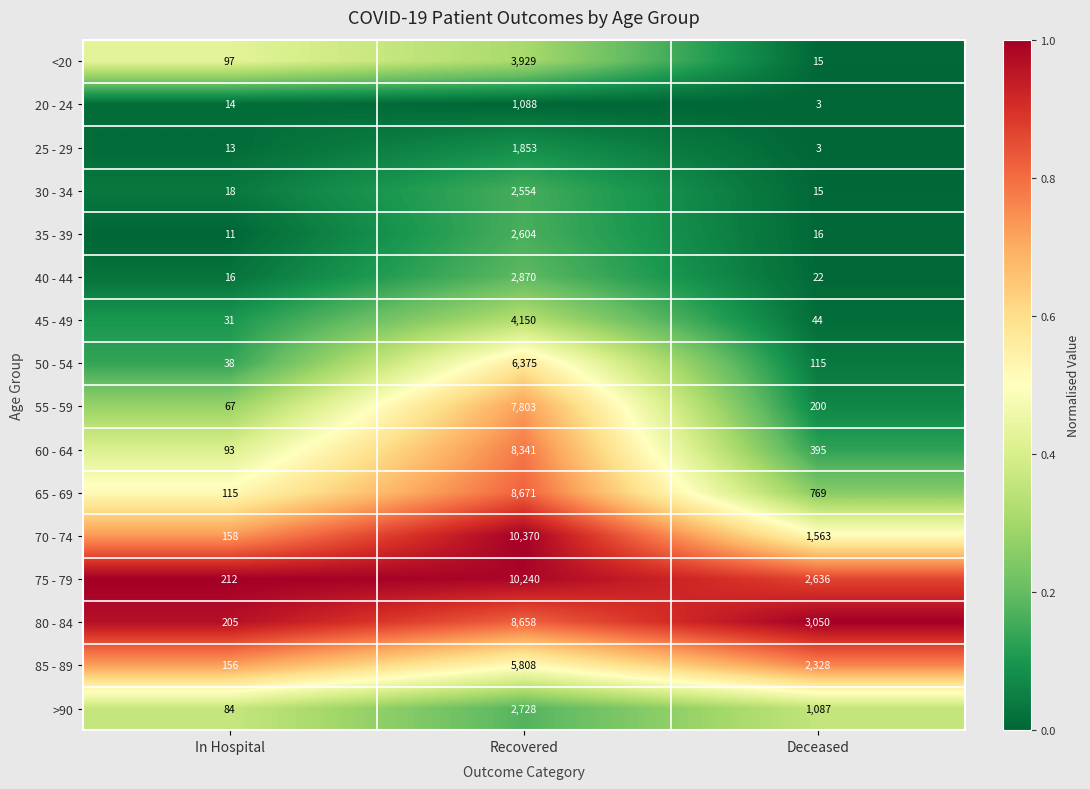

Rank the series at In Hospital from highest to lowest value.

75 - 79, 80 - 84, 70 - 74, 85 - 89, 65 - 69, <20, 60 - 64, >90, 55 - 59, 50 - 54, 45 - 49, 30 - 34, 40 - 44, 20 - 24, 25 - 29, 35 - 39